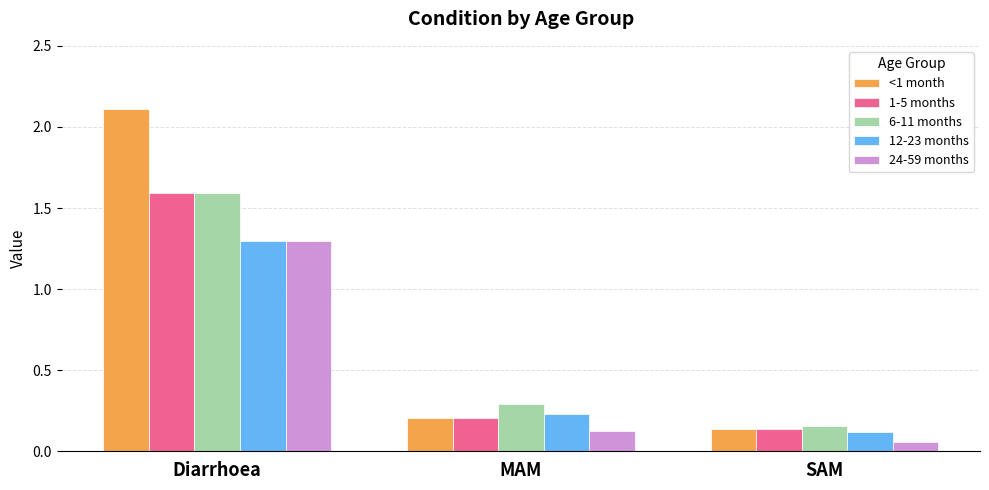

Which series has the widest spread of values?

<1 month